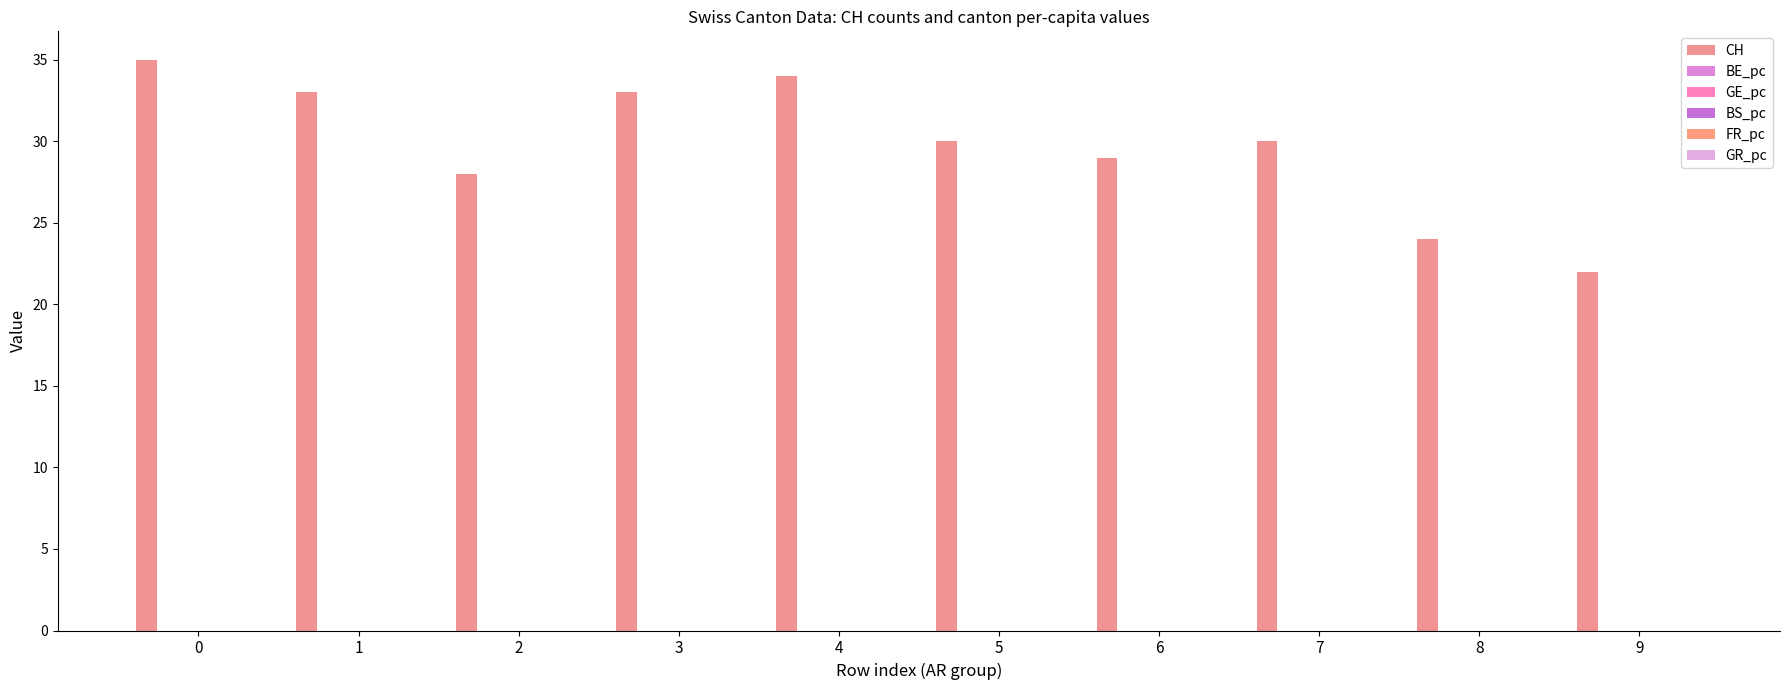

How many distinct data groups are displayed?

6